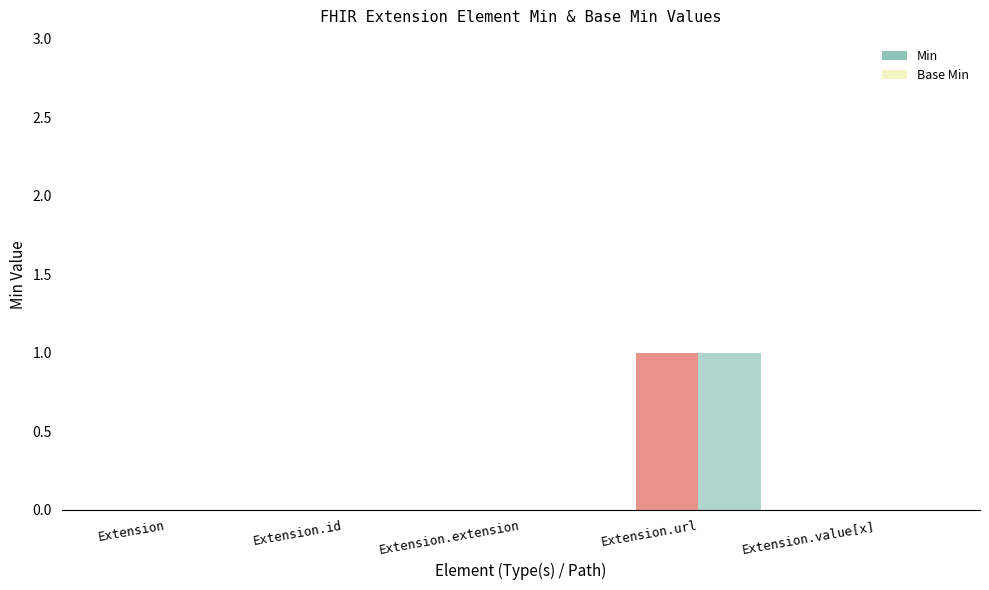

How many series are shown in this chart?

2